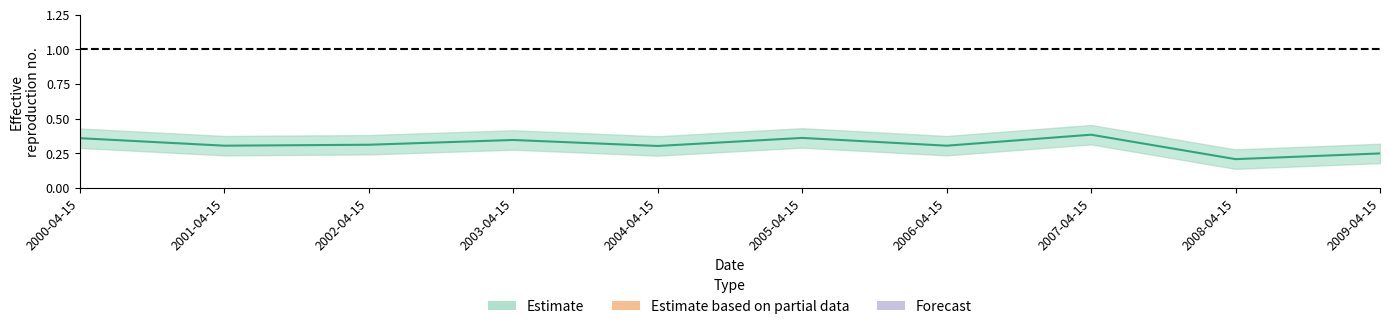

Where is the data nearest to the value 0?

2008-04-15